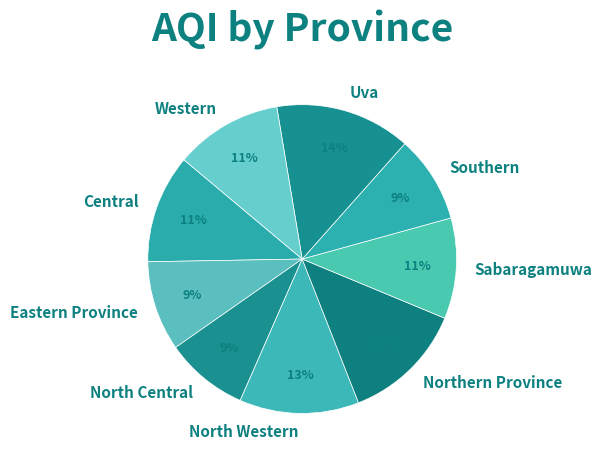

Count the number of slices in the pie.

9